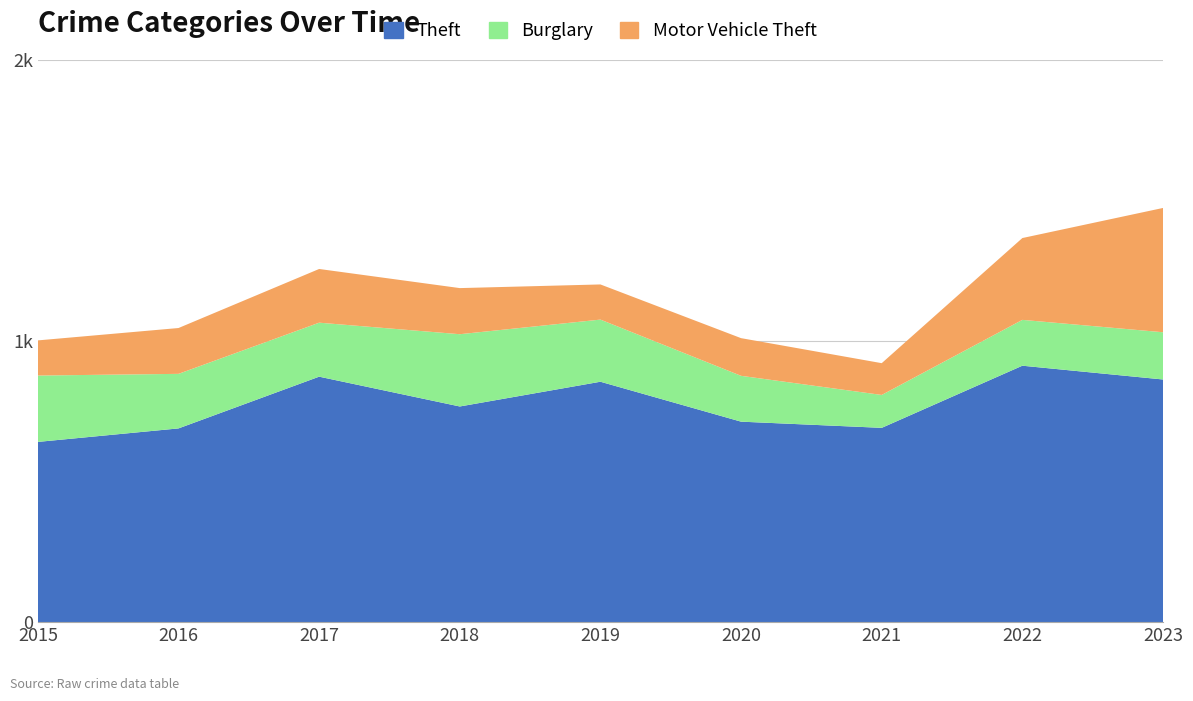

Reading right to left, transcribe all the data shown in this chart.

Theft: 863	912	691	713	855	767	873	689	641
Burglary: 168	163	117	163	221	257	192	194	236
Motor Vehicle Theft: 442	291	113	134	125	164	191	163	125